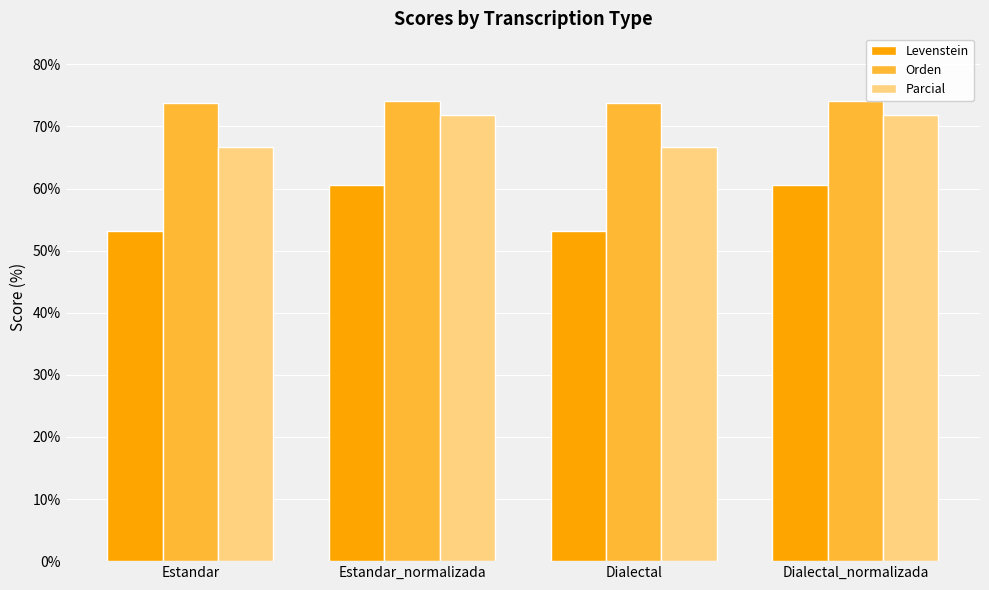

Rank the series by their maximum value, from highest to lowest.

Orden, Parcial, Levenstein